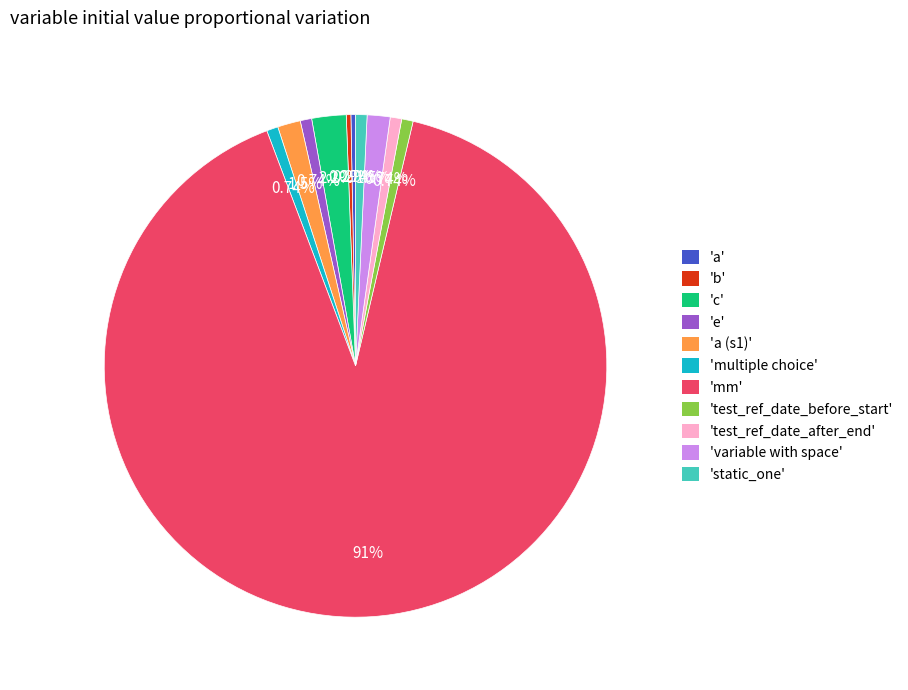

Approximately how many times larger is the value at 'test_ref_date_before_start' compared to 'a (s1)'?

0.5